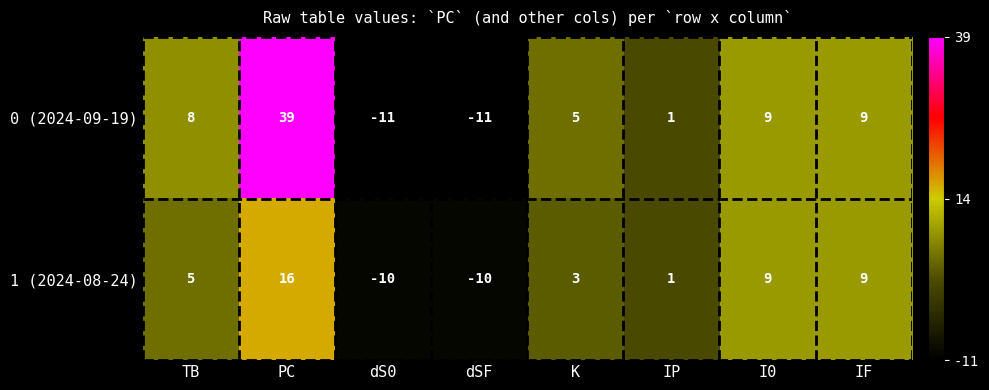

Rank the series by their maximum value, from lowest to highest.

1 (2024-08-24), 0 (2024-09-19)